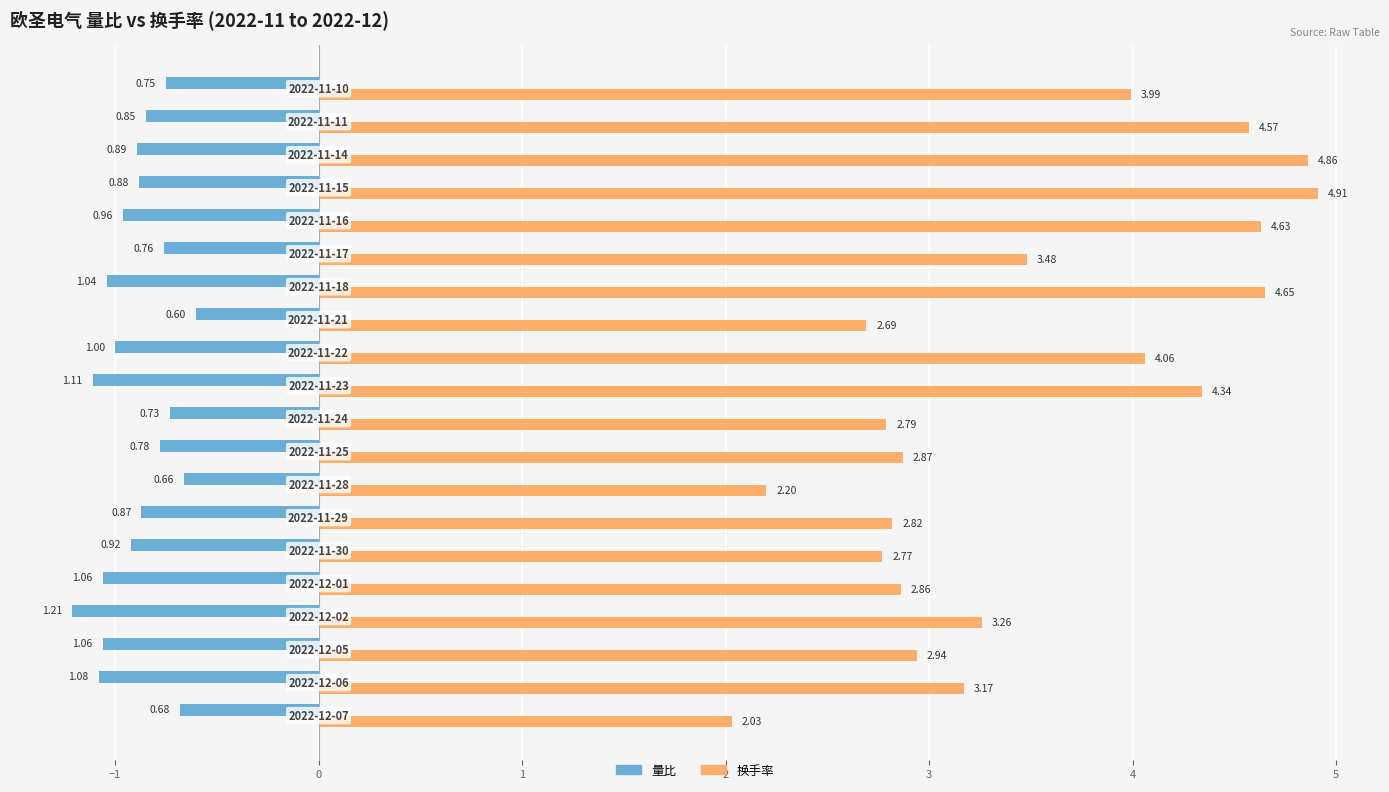

List the series in order of their peak value, lowest first.

量比, 换手率